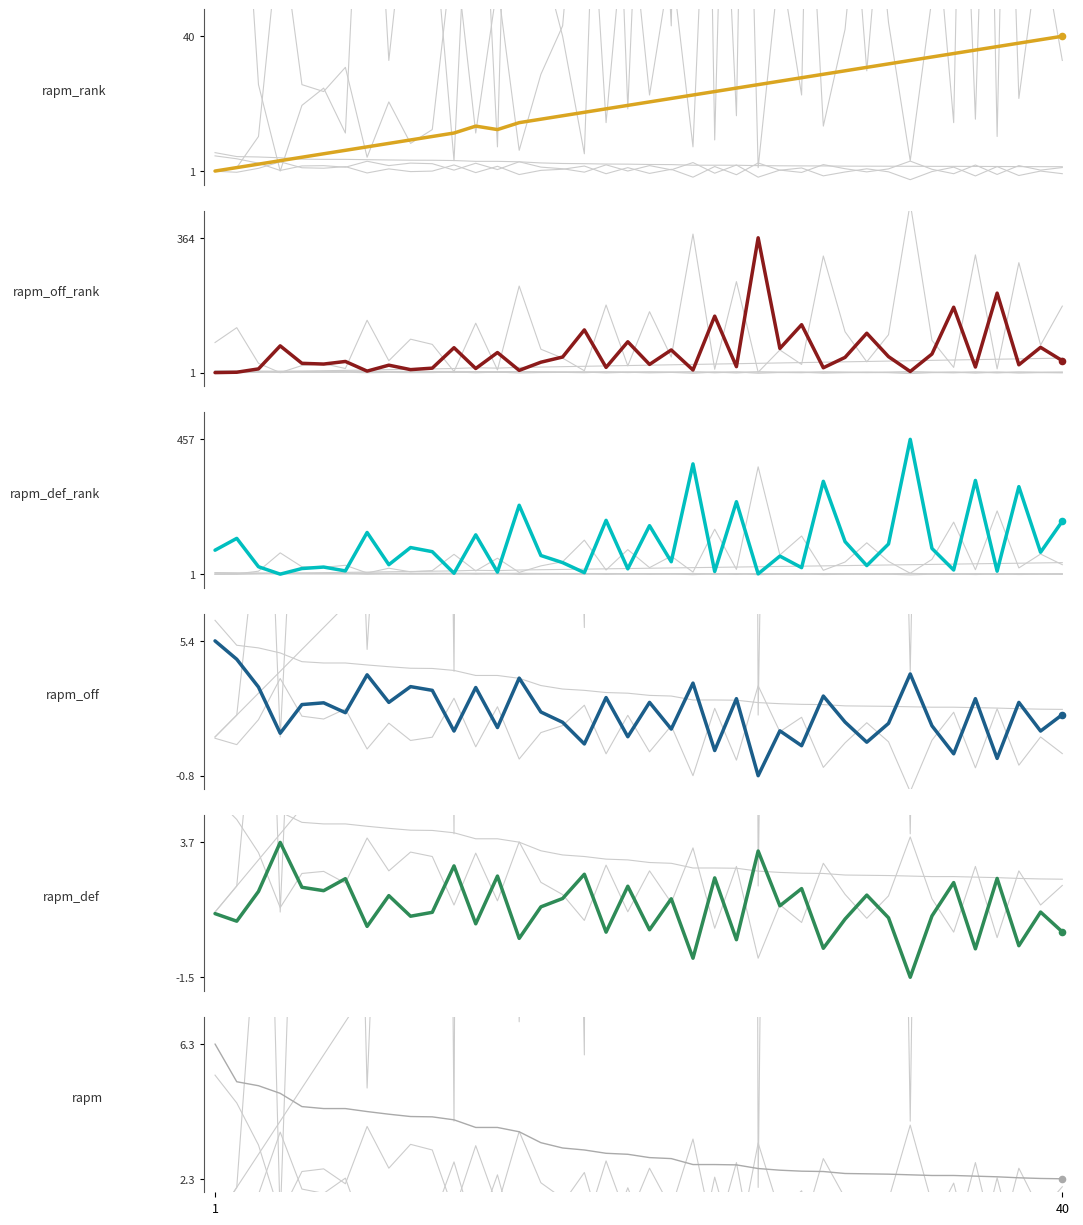

What are all the series names shown in the legend?

rapm_rank, rapm_off_rank, rapm_def_rank, rapm_off, rapm_def, rapm